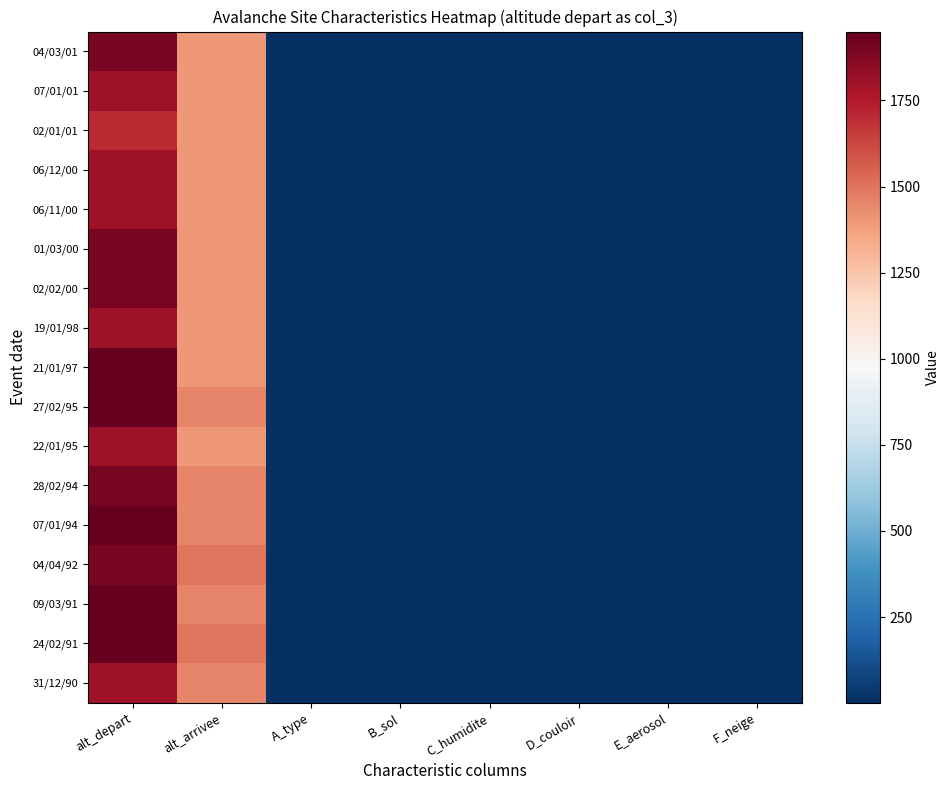

List the series in order of their peak value, highest first.

21/01/97, 27/02/95, 07/01/94, 09/03/91, 24/02/91, 04/03/01, 01/03/00, 02/02/00, 28/02/94, 04/04/92, 07/01/01, 06/12/00, 06/11/00, 19/01/98, 22/01/95, 31/12/90, 02/01/01